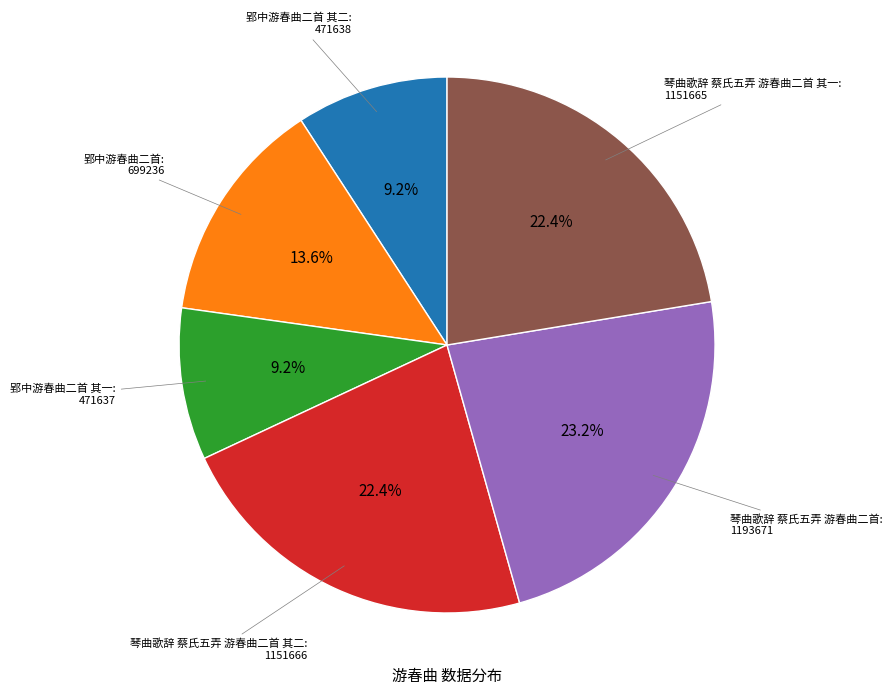

Is there any slice that represents more than half of the pie?

No